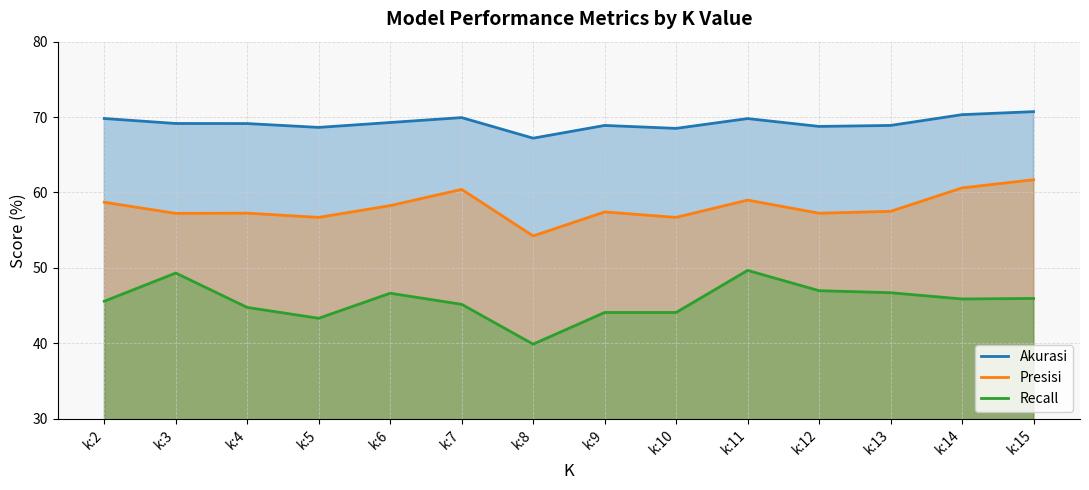

Which label corresponds to the largest value in the chart?

k:15